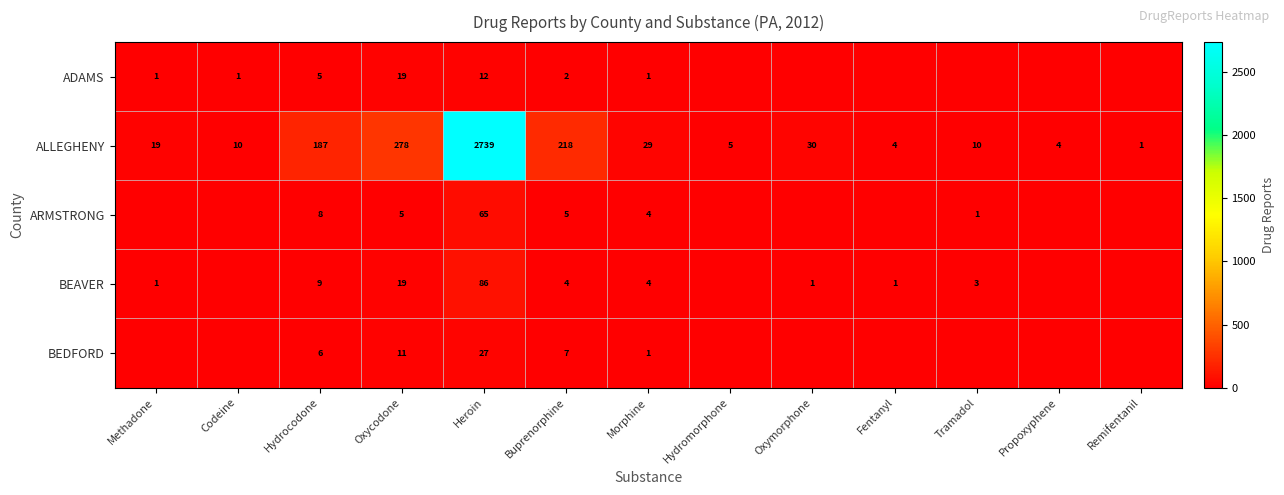

What is the sum of all ALLEGHENY values?

3534